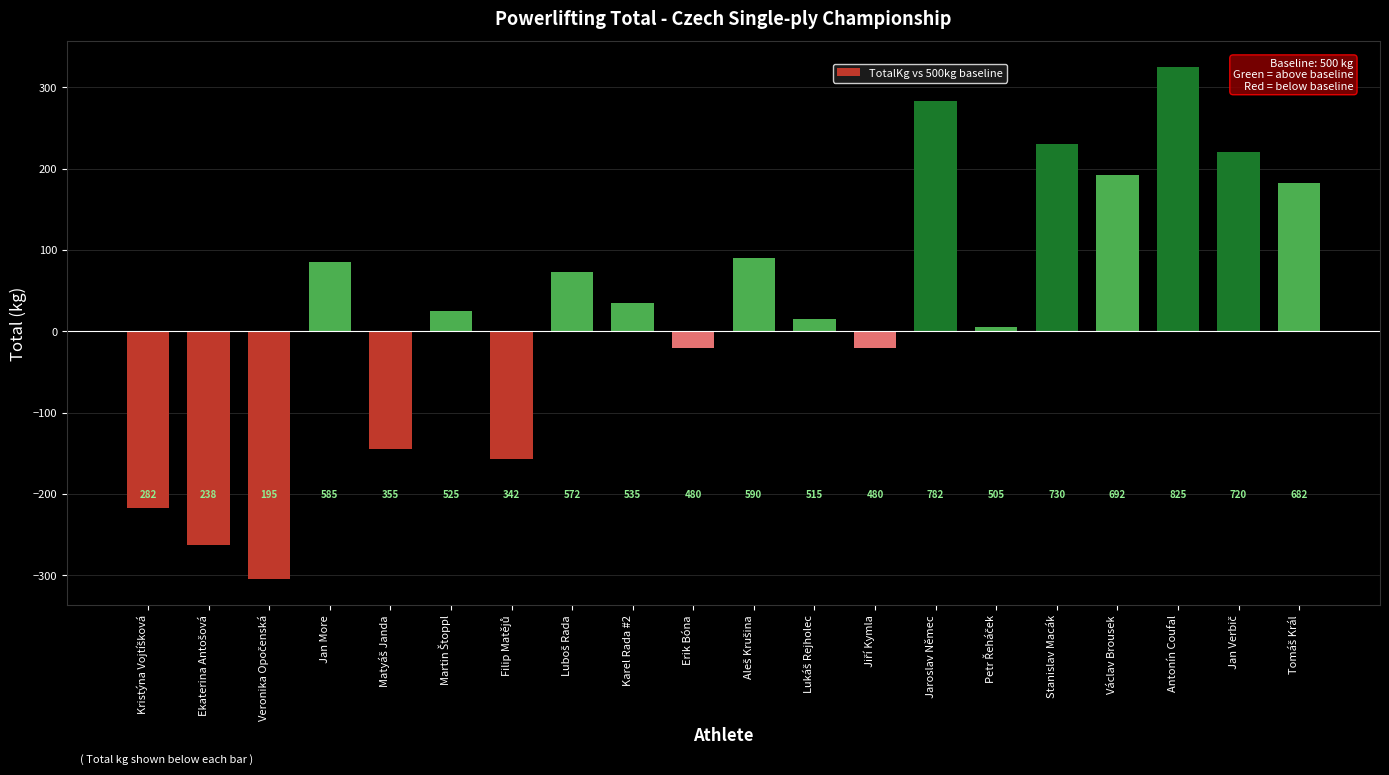

What is the label of the 16th bar from the right?

Matyáš Janda